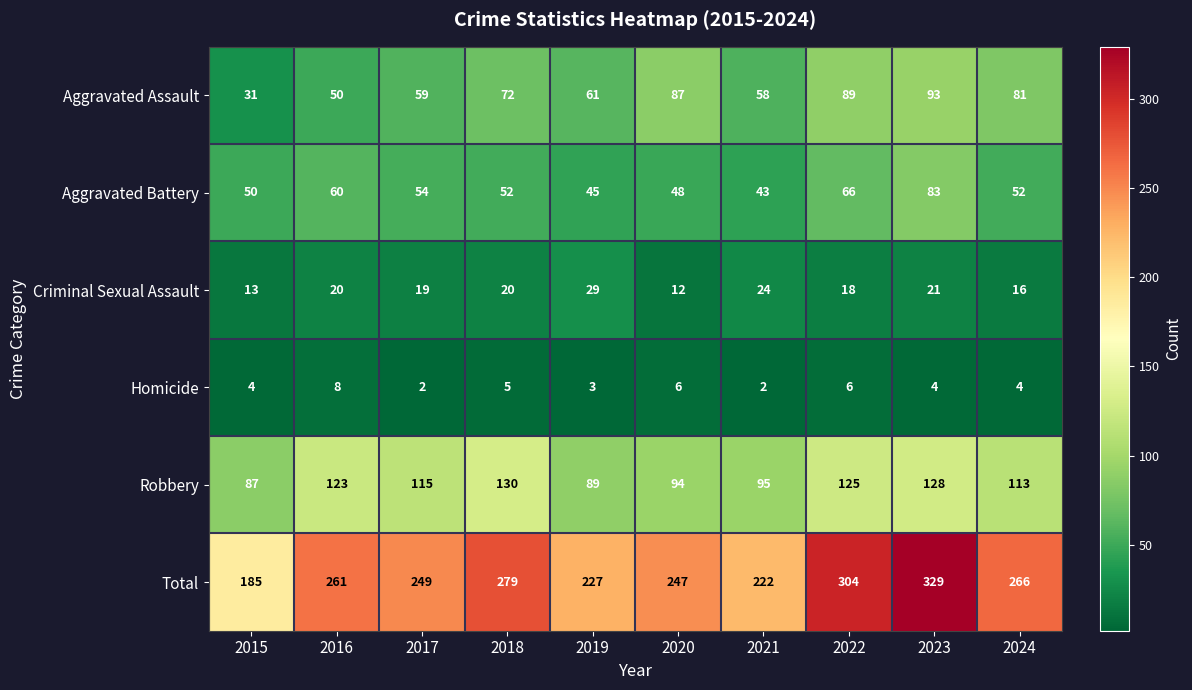

How many data points in Aggravated Battery are less than 52?

4